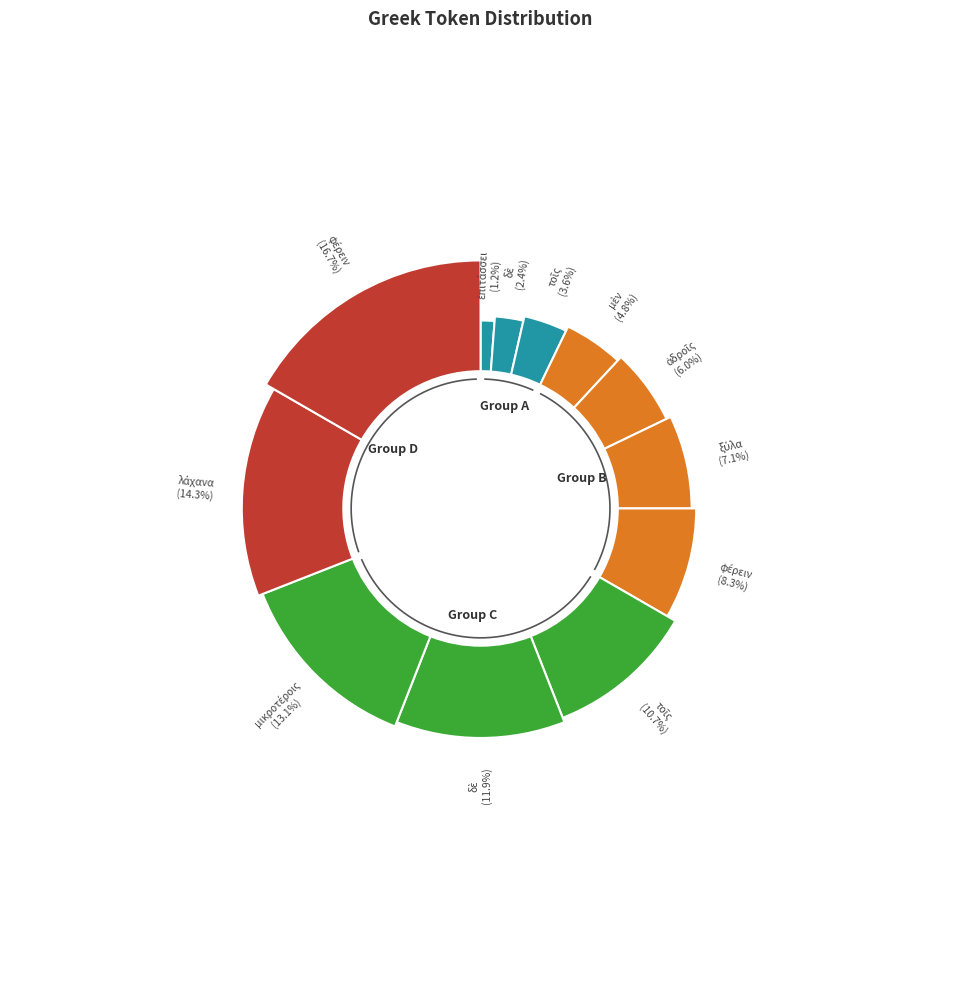

How much of the chart is everything except μικροτέροις?

86.9%